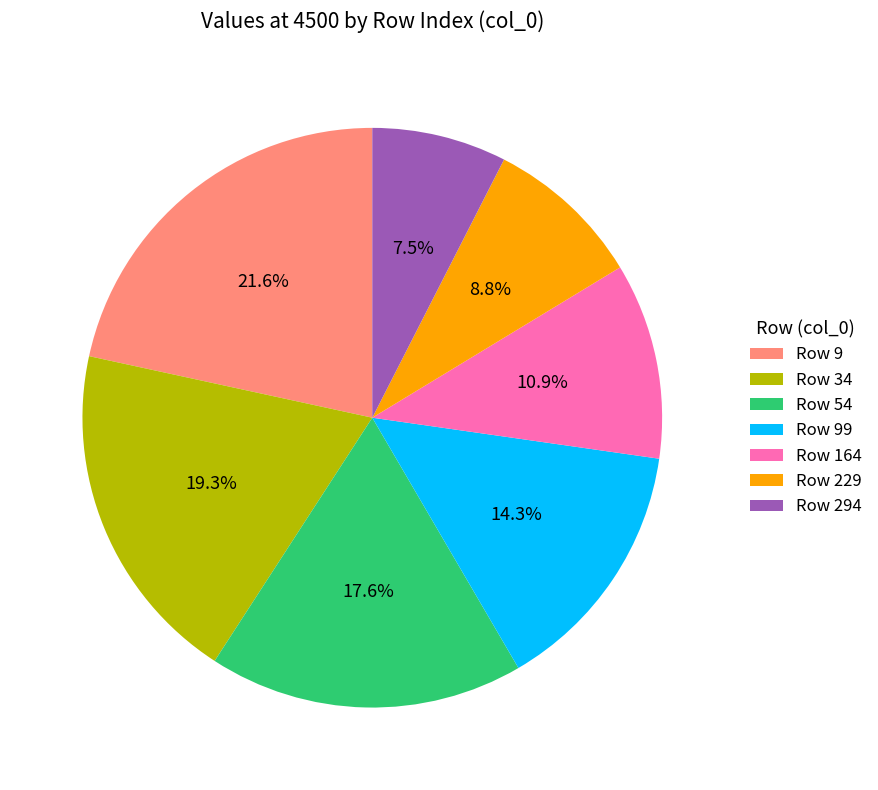

Rank the categories by value from highest to lowest.

Row 9, Row 34, Row 54, Row 99, Row 164, Row 229, Row 294